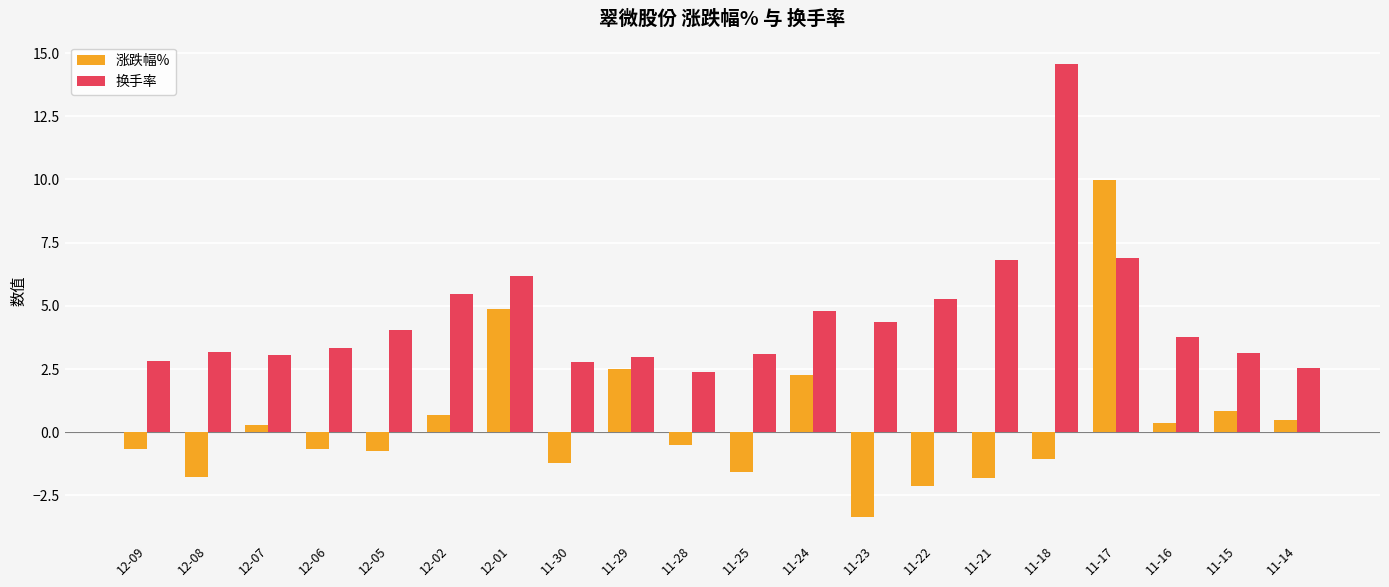

At which category is the sum across all series the highest?

11-17